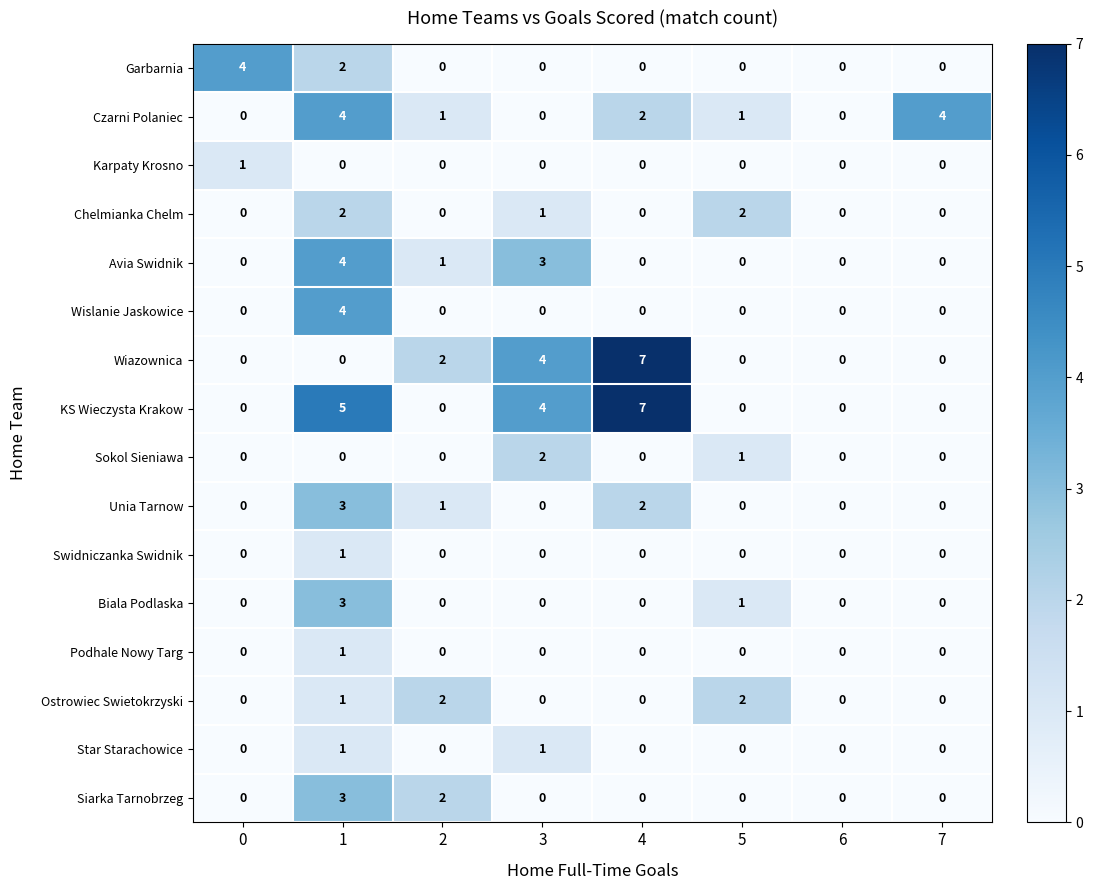

How many data points does each series have?

8